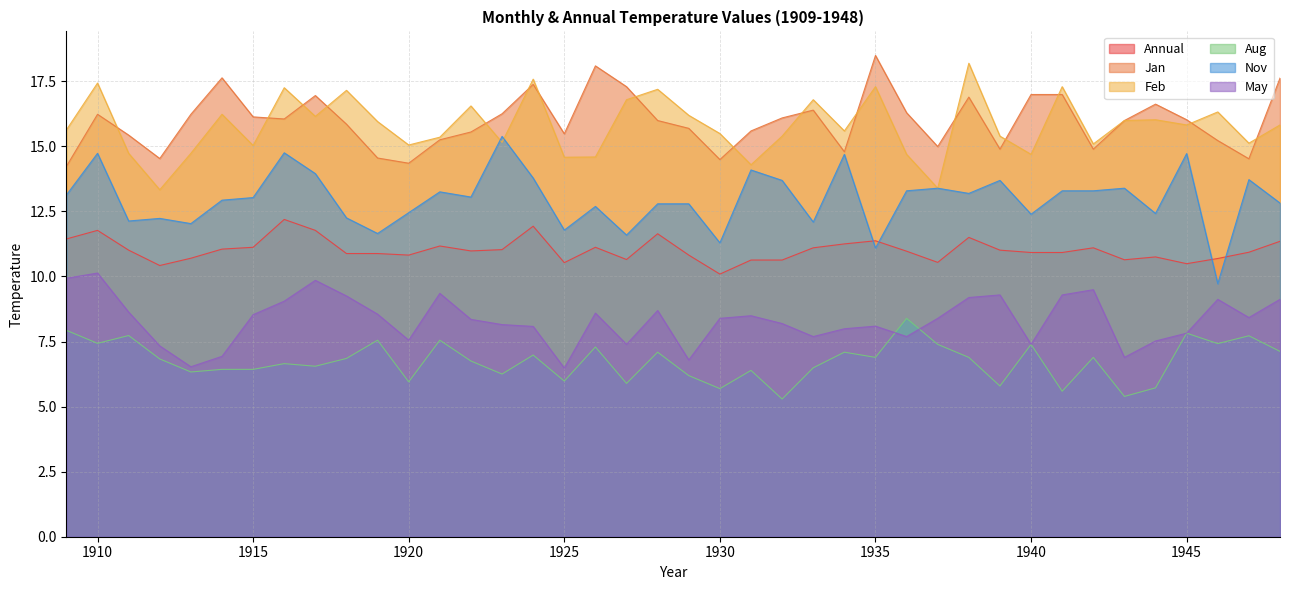

How many interior local peaks does the Feb series have?

13